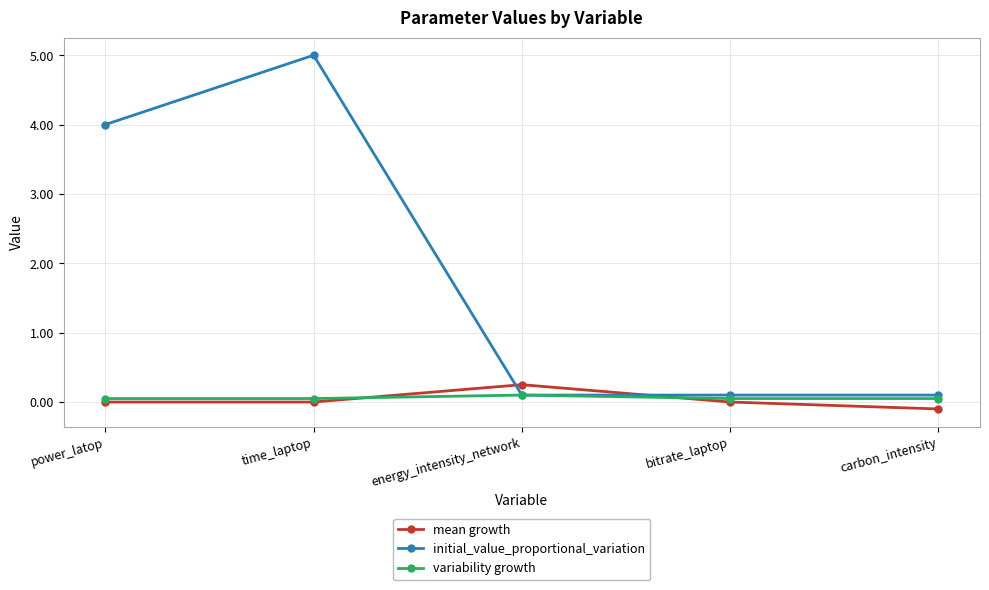

What position from the left is time_laptop?

2